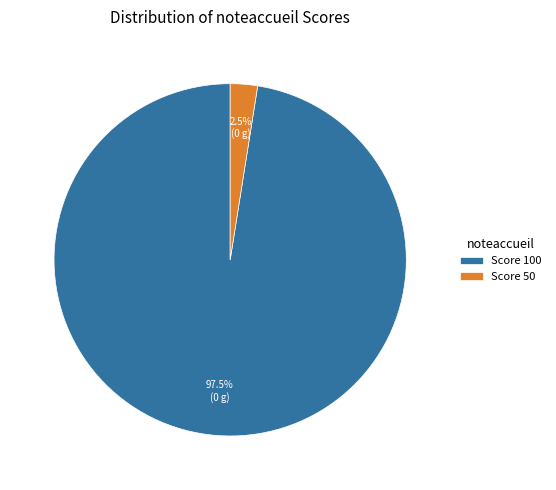

Between Score 100 and Score 50, which is larger?

Score 100